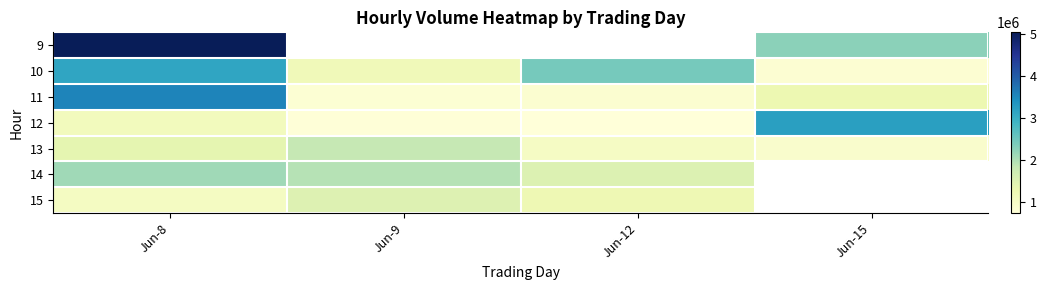

What is the difference between the highest and lowest values at Jun-8?

3983069.0